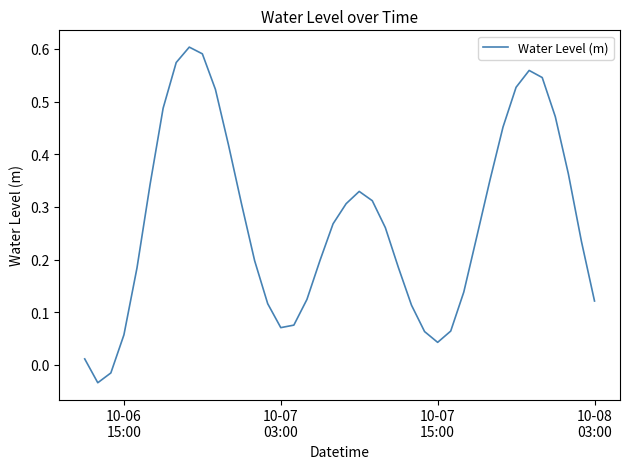

How many interior local peaks (higher than both neighbors) does the data have?

3